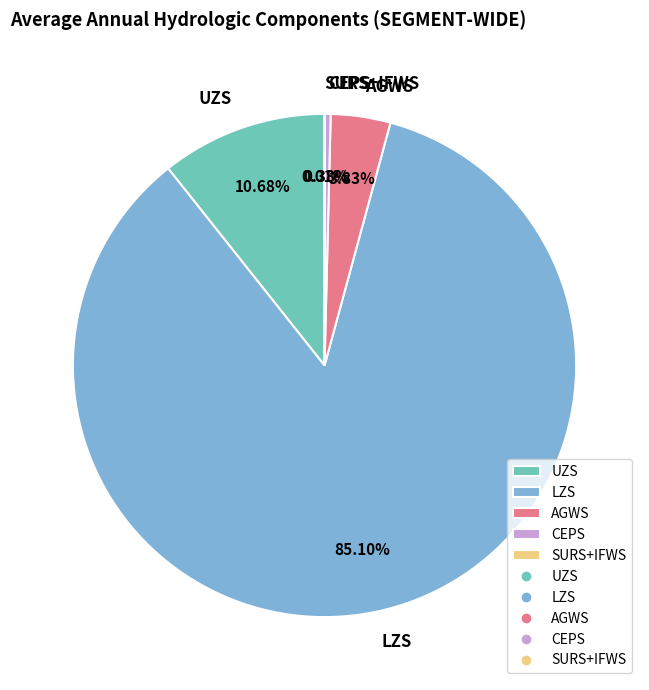

Which has a higher value, CEPS or LZS?

LZS